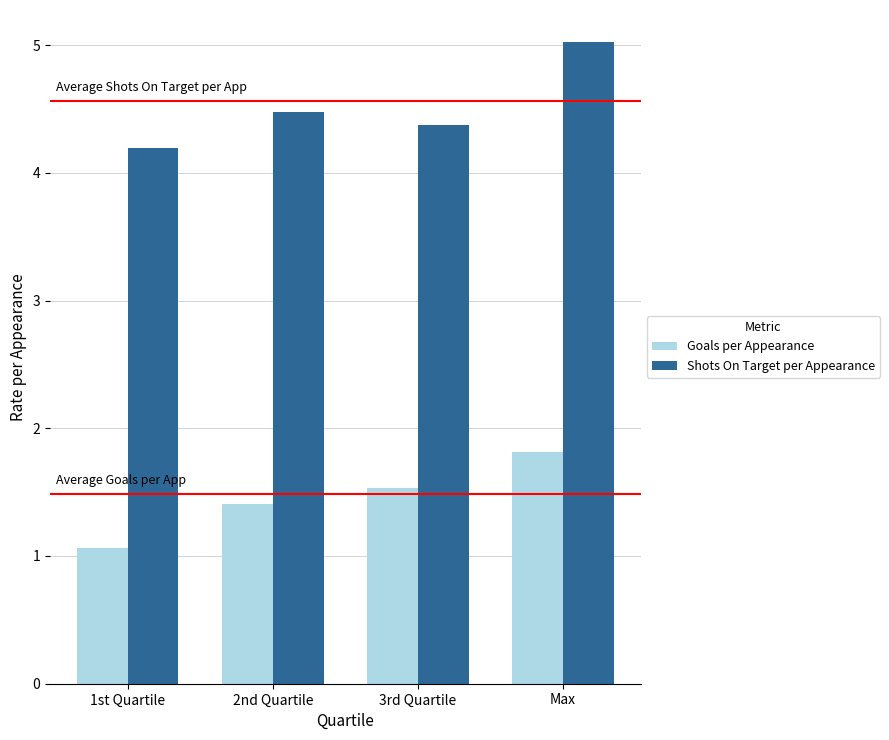

At which label is Goals per Appearance closest to 1?

1st Quartile